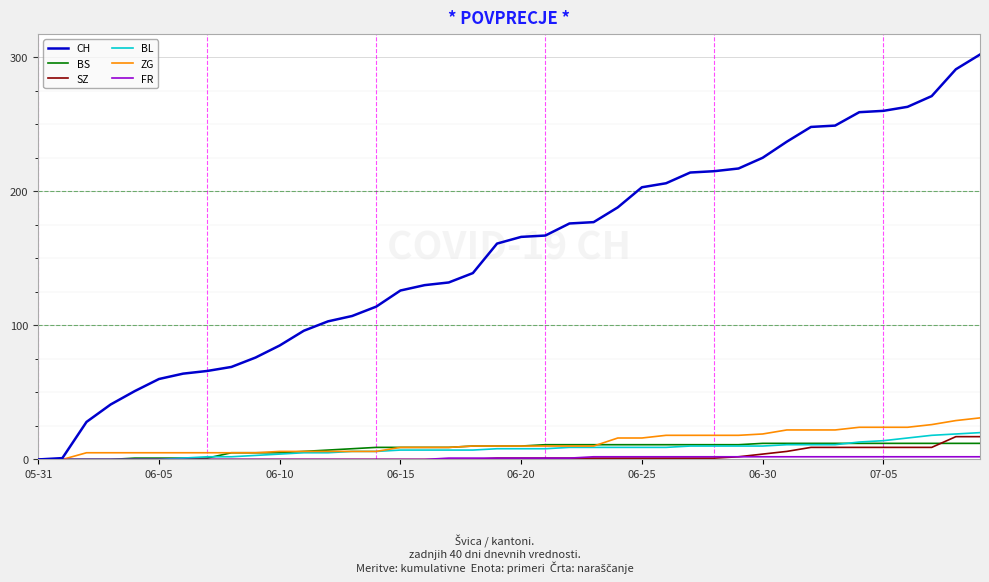

Which series has the largest total across all categories?

CH